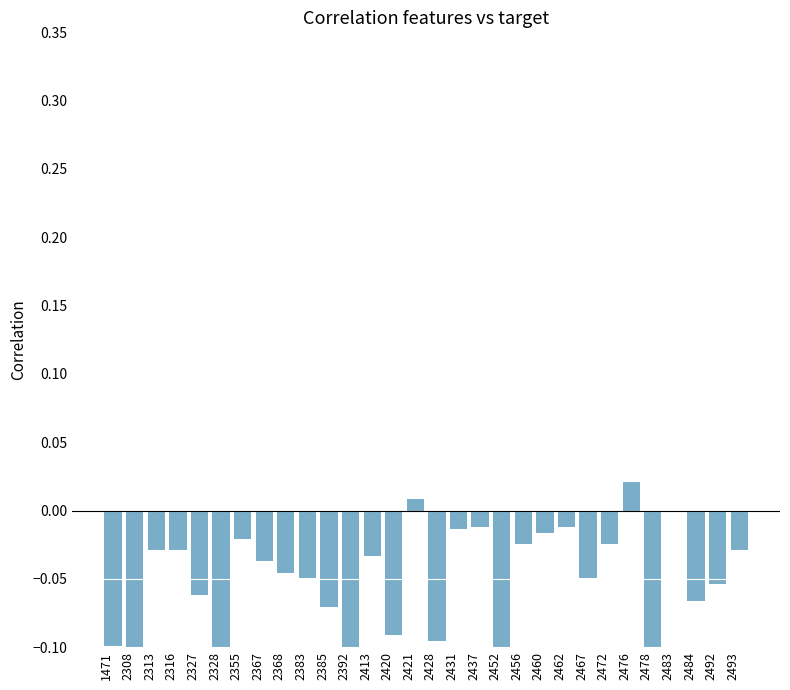

What is the change in value from 2431 to 2478?

-0.1